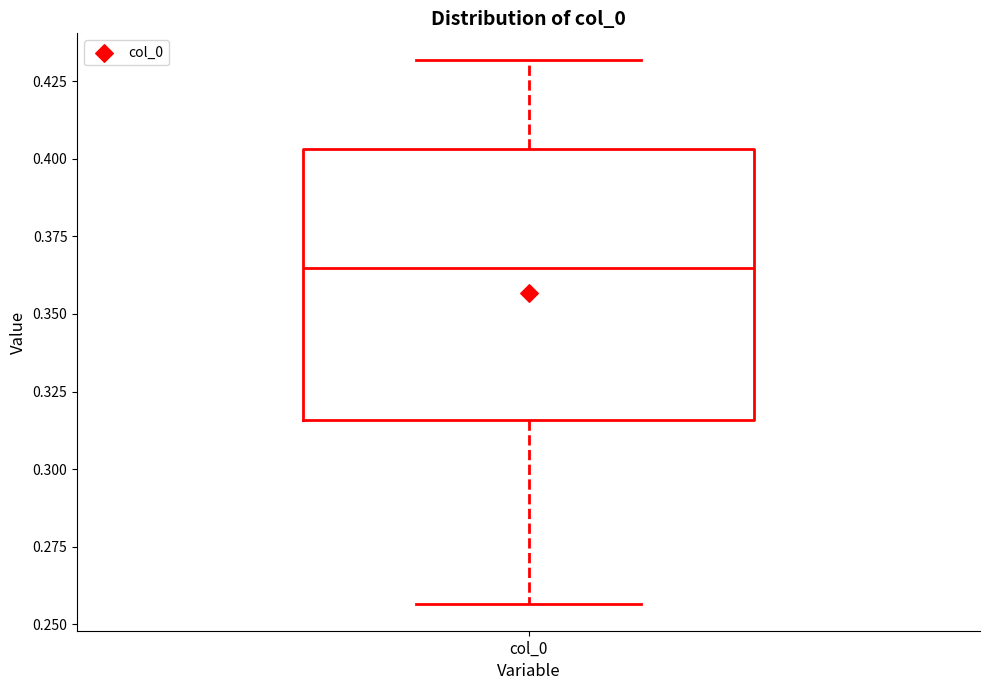

Read this box plot against the y-axis: the position of the median line, the range covered by the box, and the ends of both whiskers. The values are not printed on the chart, so give them approximately, as read against the axis.

median 0.365, box 0.315 to 0.405, whiskers 0.255 to 0.430